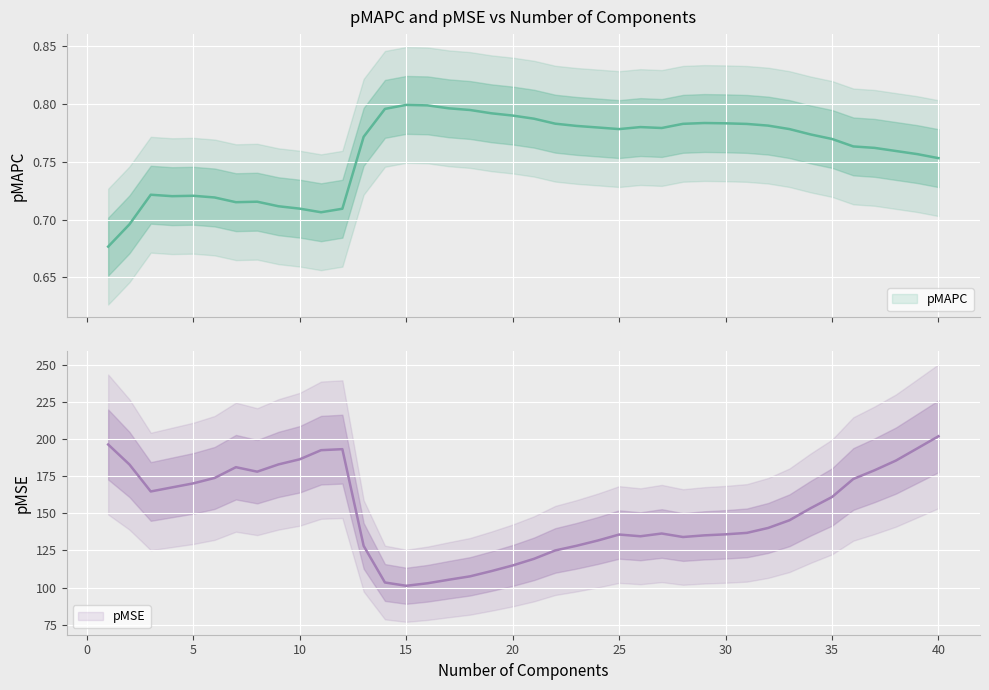

Reading left to right, extract all data points from this chart.

pMAPC: 0.7	0.7	0.7	0.7	0.7	0.7	0.7	0.7	0.7	0.7	0.7	0.7	0.8	0.8	0.8	0.8	0.8	0.8	0.8	0.8	0.8	0.8	0.8	0.8	0.8	0.8	0.8	0.8	0.8	0.8	0.8	0.8	0.8	0.8	0.8	0.8	0.8	0.8	0.8	0.8
pMSE: 196.4	182.9	164.8	167.5	170.2	173.9	181.1	178.1	183.0	186.4	192.6	193.2	128.1	103.4	101.2	102.9	105.3	107.6	111.1	114.9	119.4	125.0	128.2	131.7	135.7	134.6	136.4	134.1	135.2	135.9	136.9	140.2	145.4	153.5	161.0	173.2	179.0	185.6	193.7	201.9